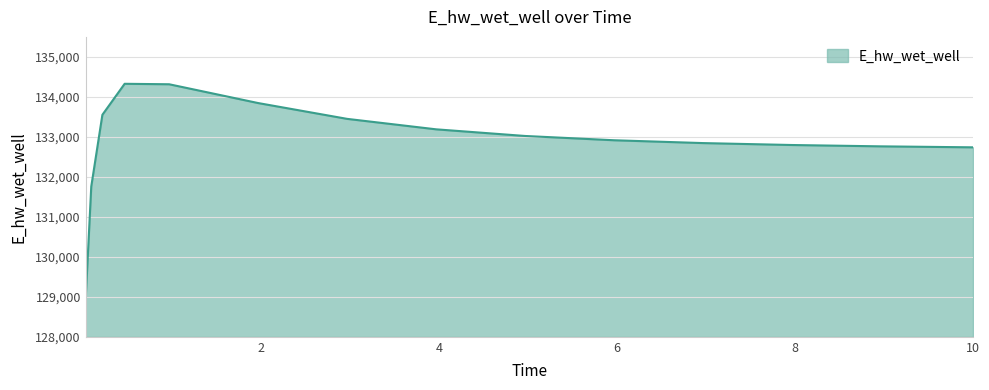

What is the difference between the maximum and minimum values?

5368.7